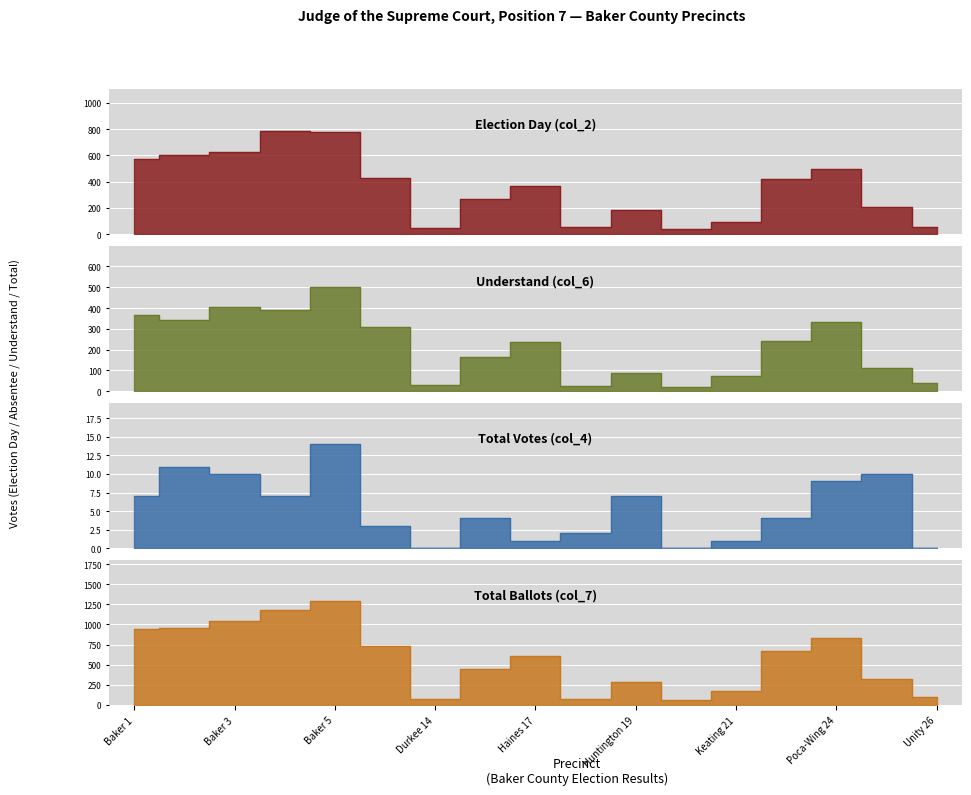

What is the difference between the maximum and second lowest values in the Total Ballots (col_7) series?

1215